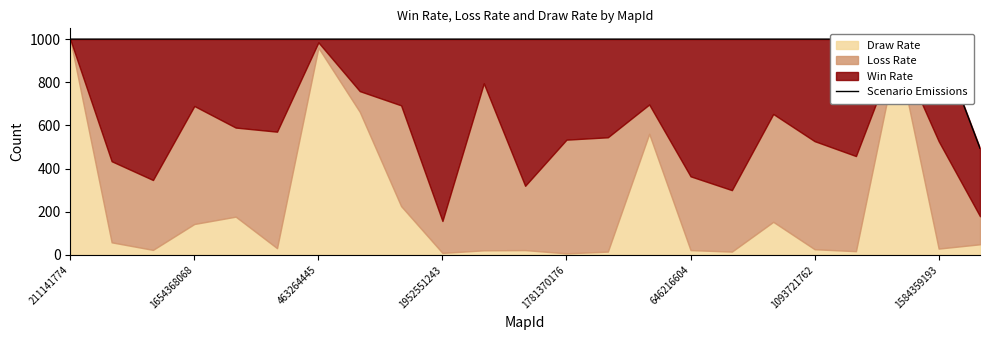

What value does the data have at 1654368068, to the nearest 10?

1000